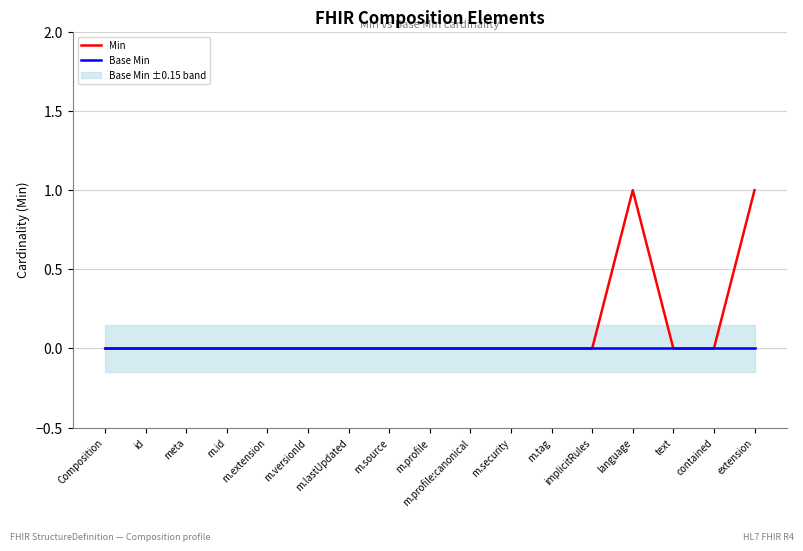

Between m.profile and contained, which series saw the biggest shift?

Min